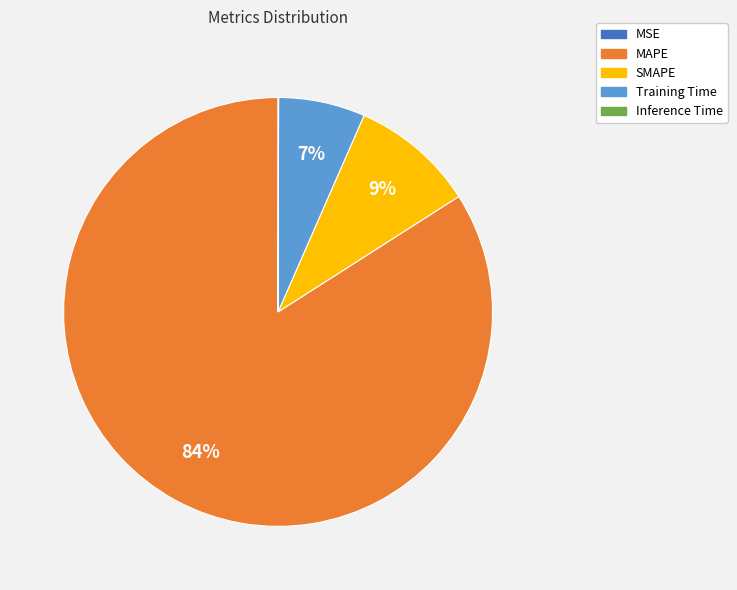

Which category has the biggest portion of the pie?

MAPE